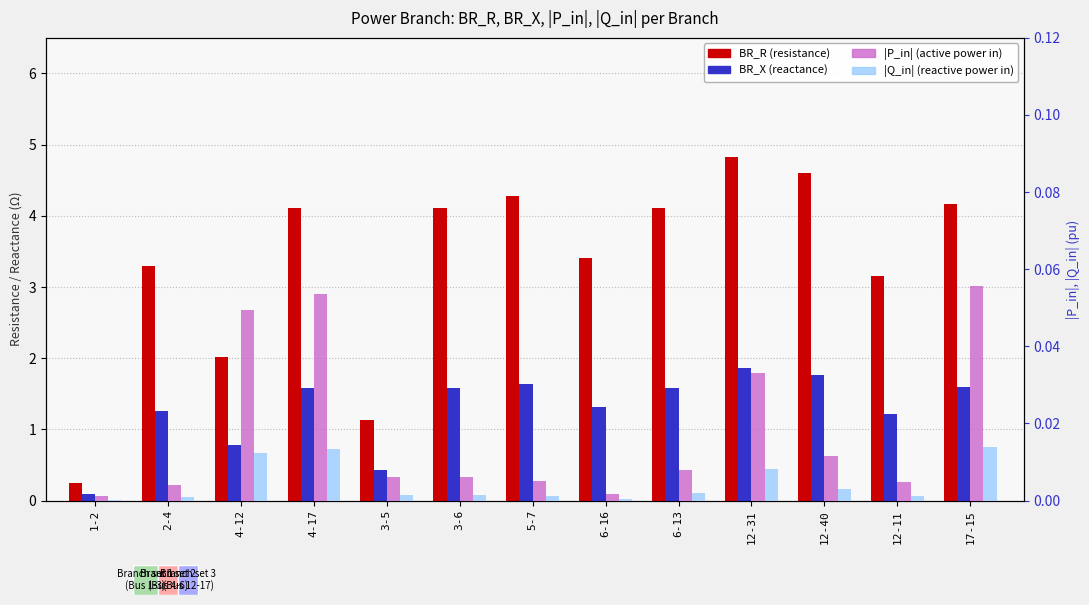

Which series has the largest range (max minus min)?

BR_R